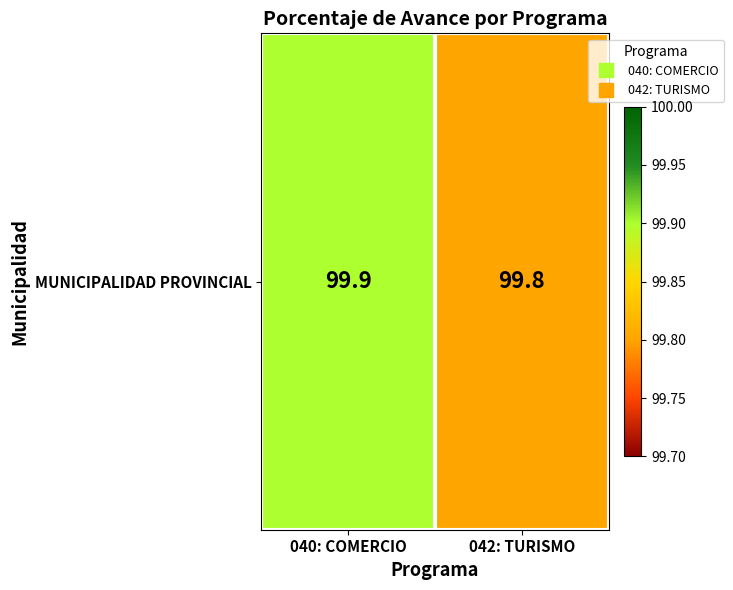

Count the values in the range 99 to 100.

2